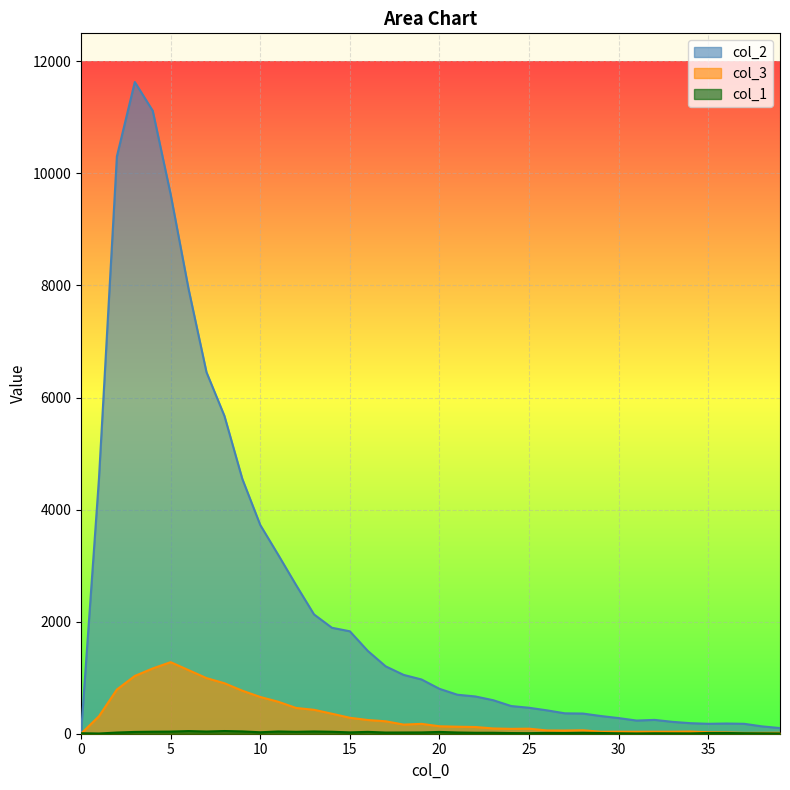

How many interior local valleys does the col_1 series have?

10